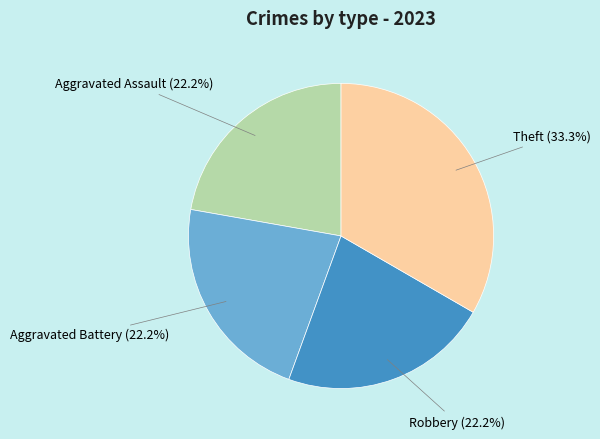

Does Aggravated Battery account for over 50% of the chart?

No